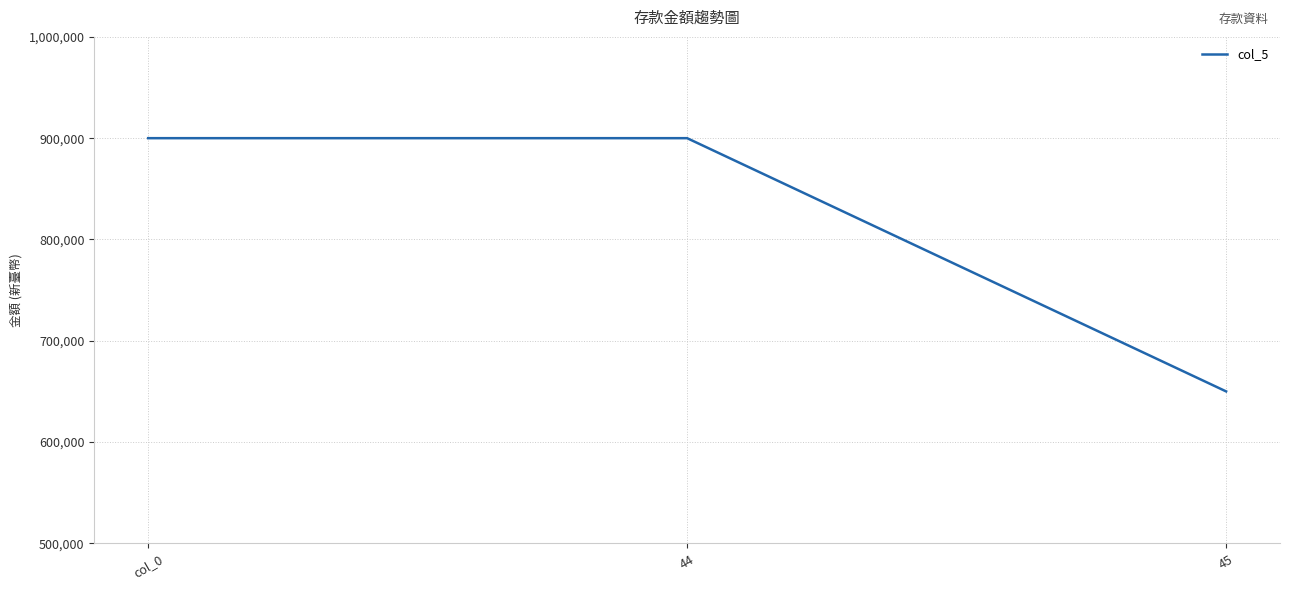

The value at 44 is 900000. True or false?

True